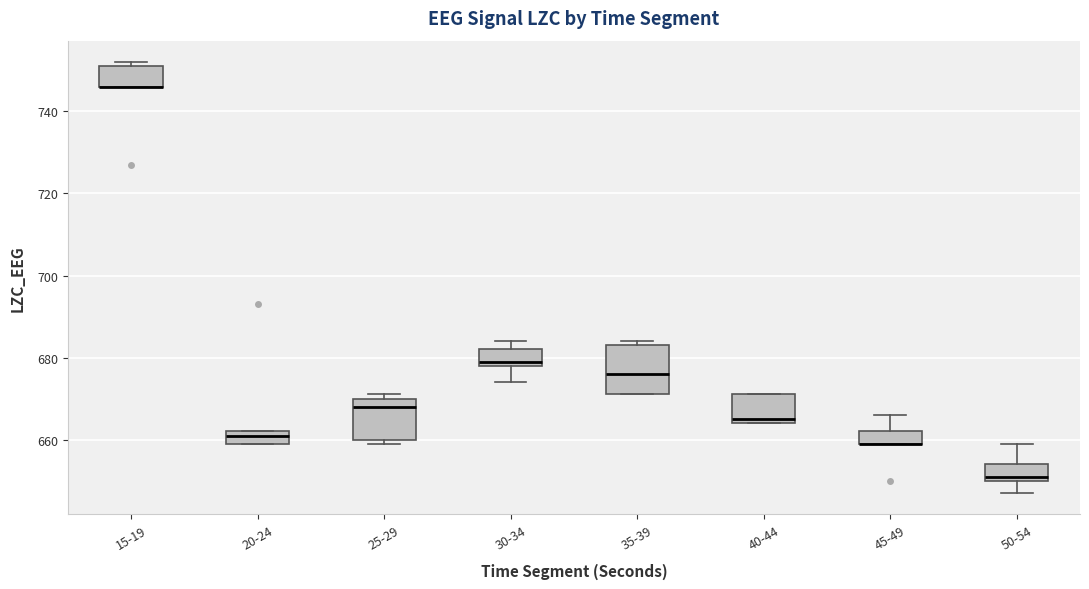

Where is the lower edge of the box for 15-19 on the y-axis? The values are not printed on the chart, so give them approximately, as read against the axis.

746